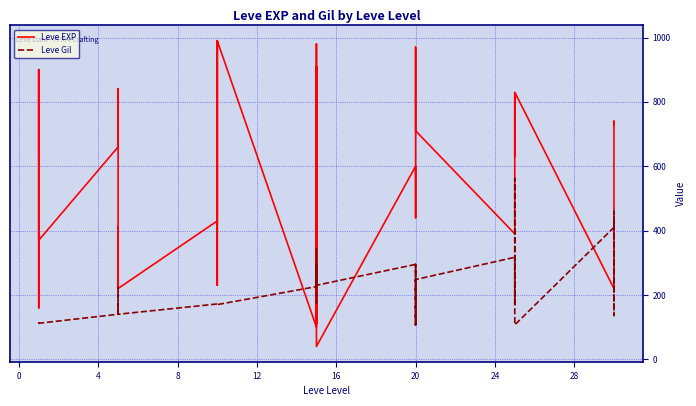

What is the difference between the highest and lowest values at 20?

305